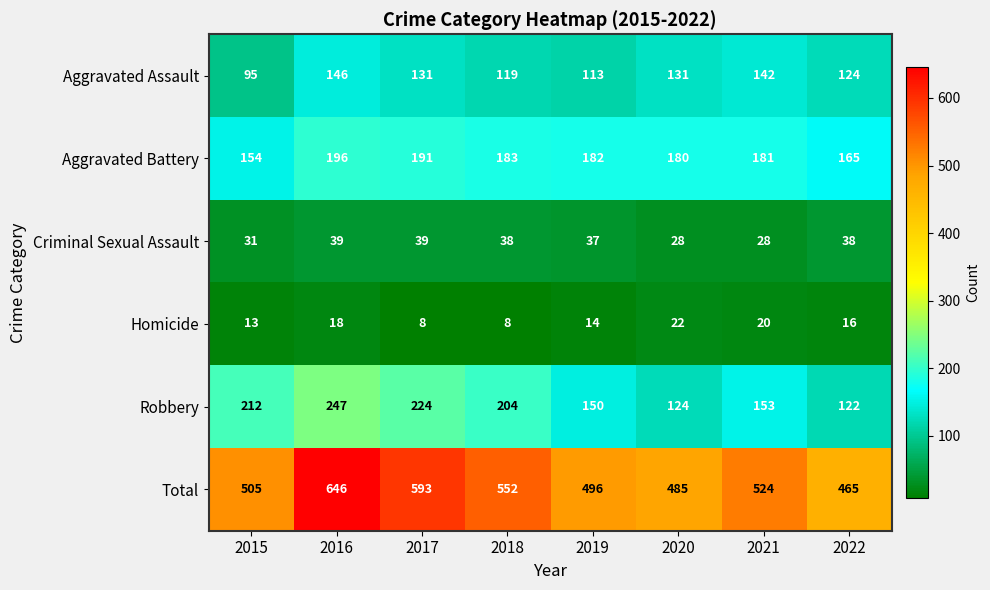

Between 2018 and 2019, which series saw the biggest shift?

Total